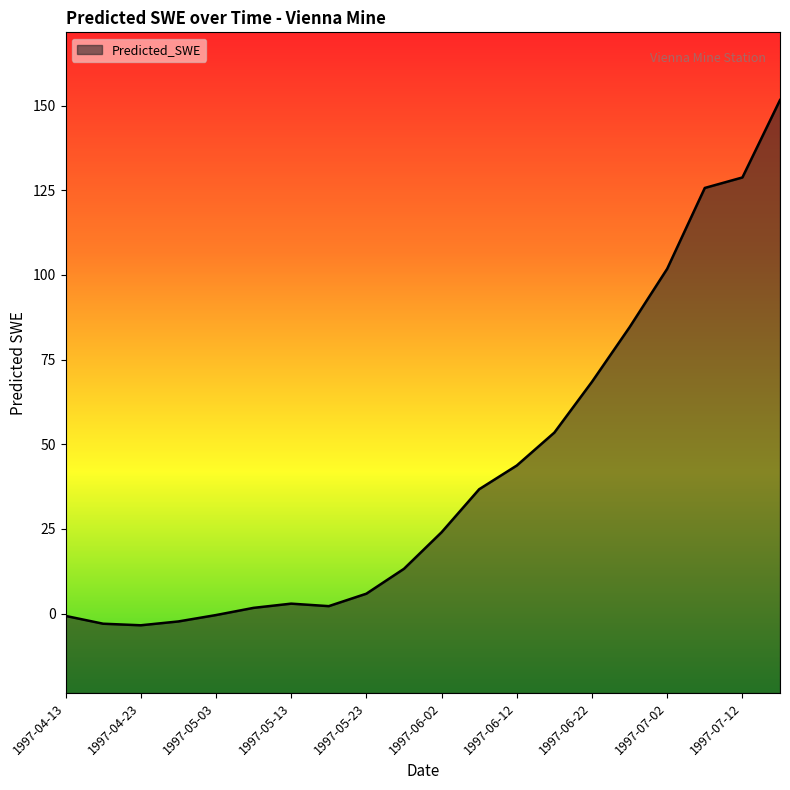

Which has a higher value, 1997-05-13 or 1997-05-28?

1997-05-28